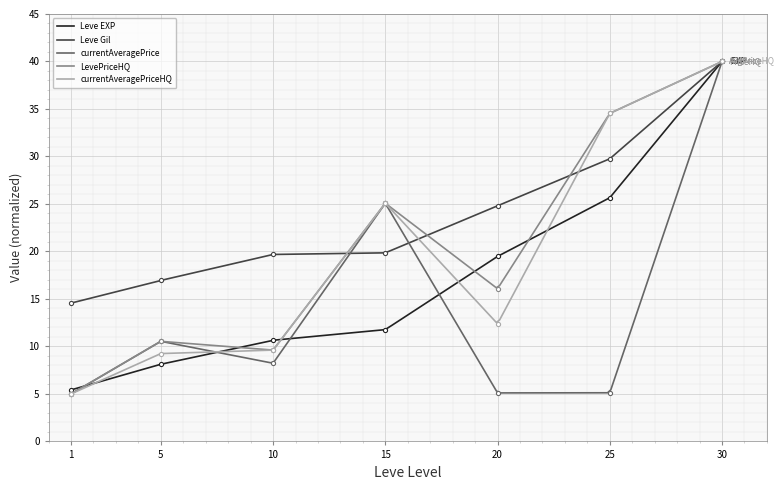

What is the average value of the currentAveragePrice series?

13.0